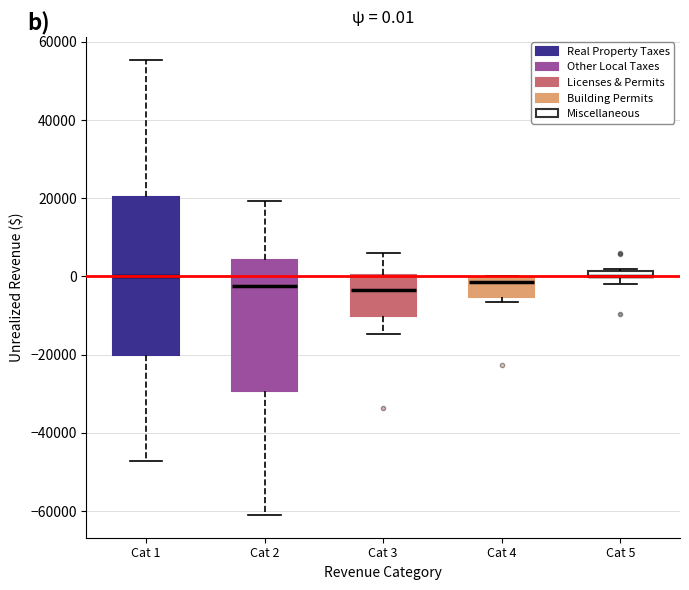

Which box is the tallest, from its lower edge to its upper edge?

Cat 1